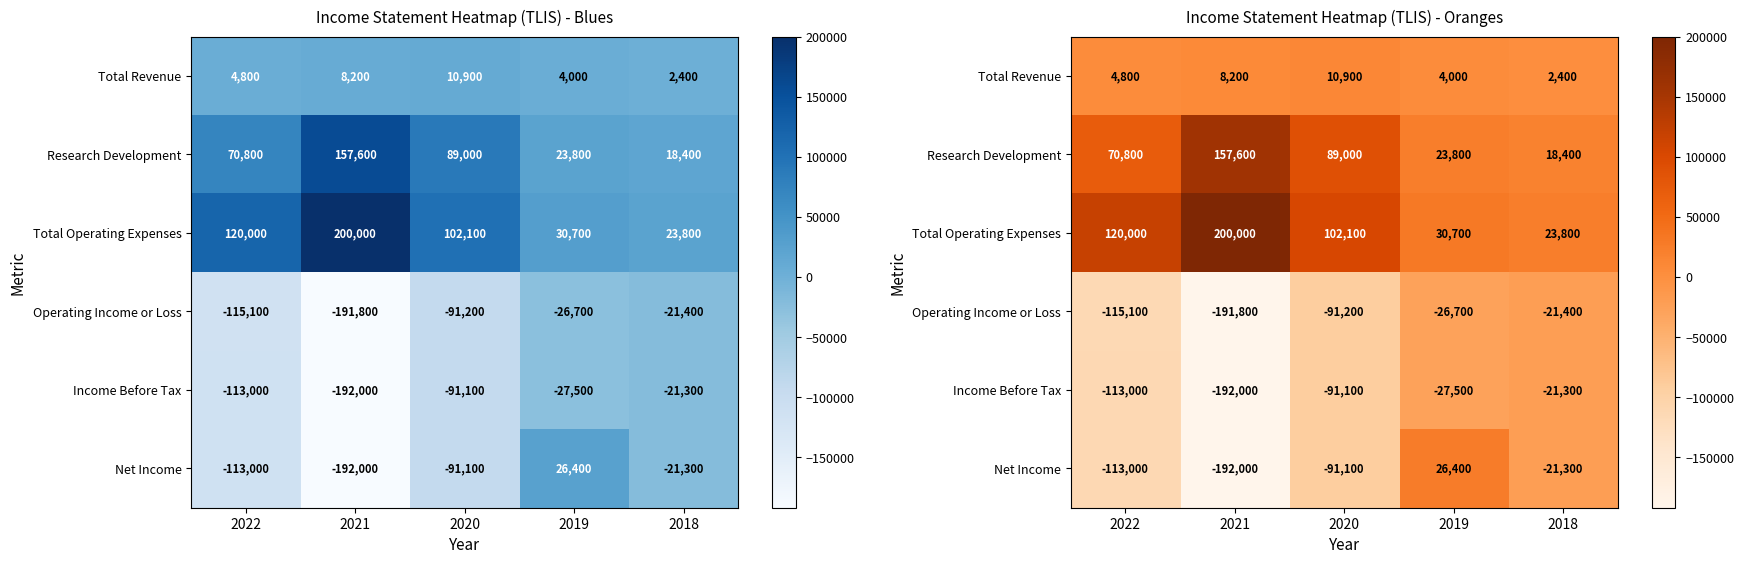

Which category has the highest value across all series?

2021